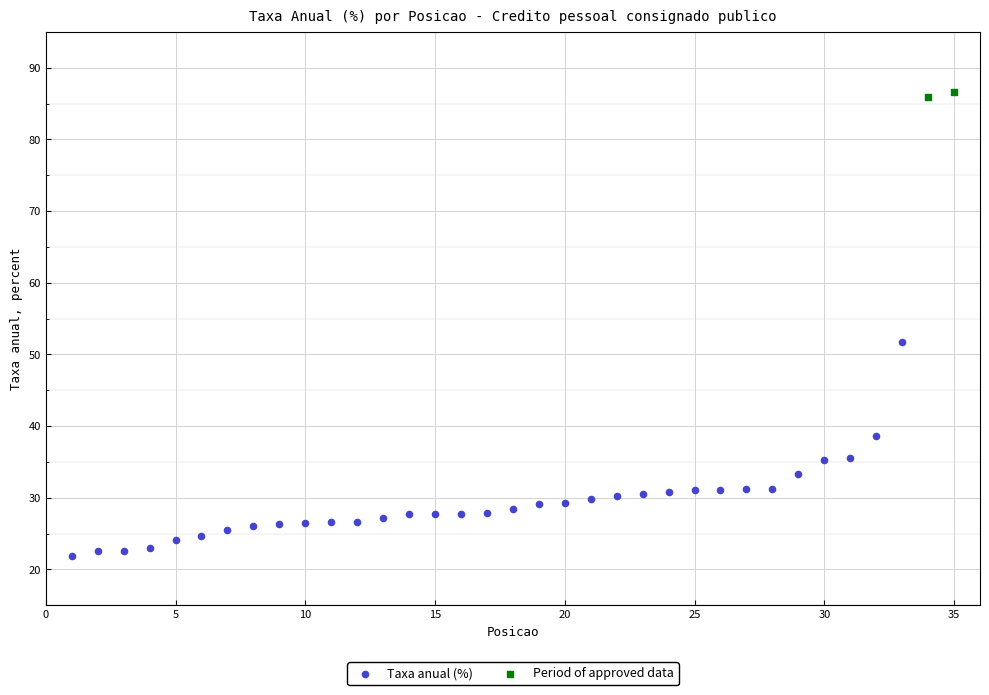

What are all the series names shown in the legend?

Taxa anual (%), Period of approved data